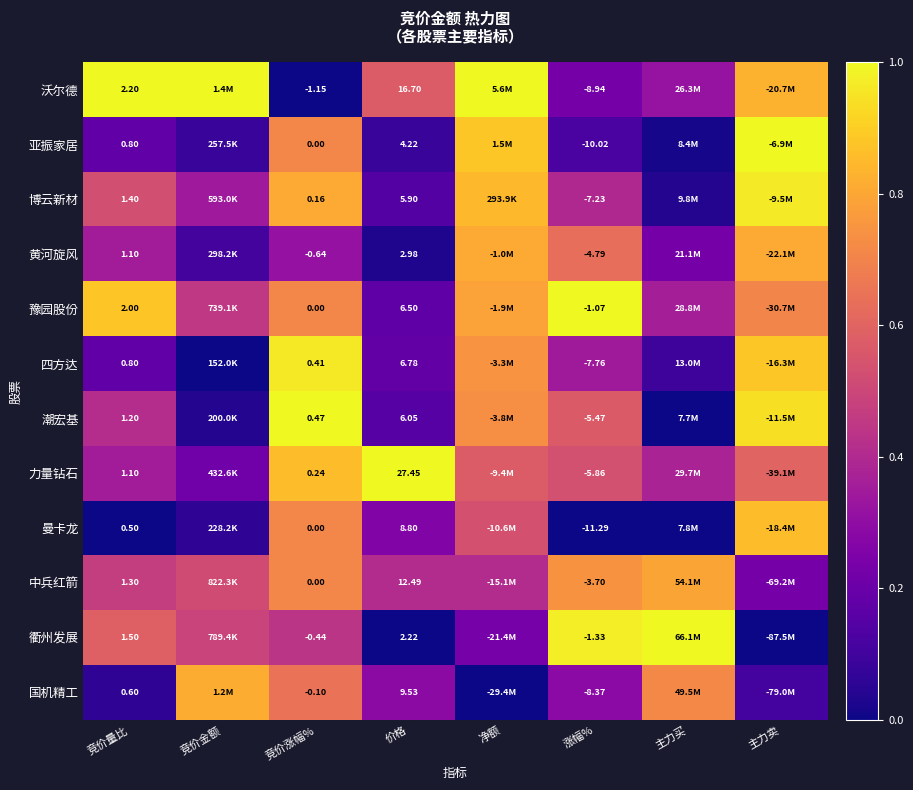

Is the value of 力量钻石 at 竞价量比 greater than the value of 博云新材 at 涨幅%?

Yes